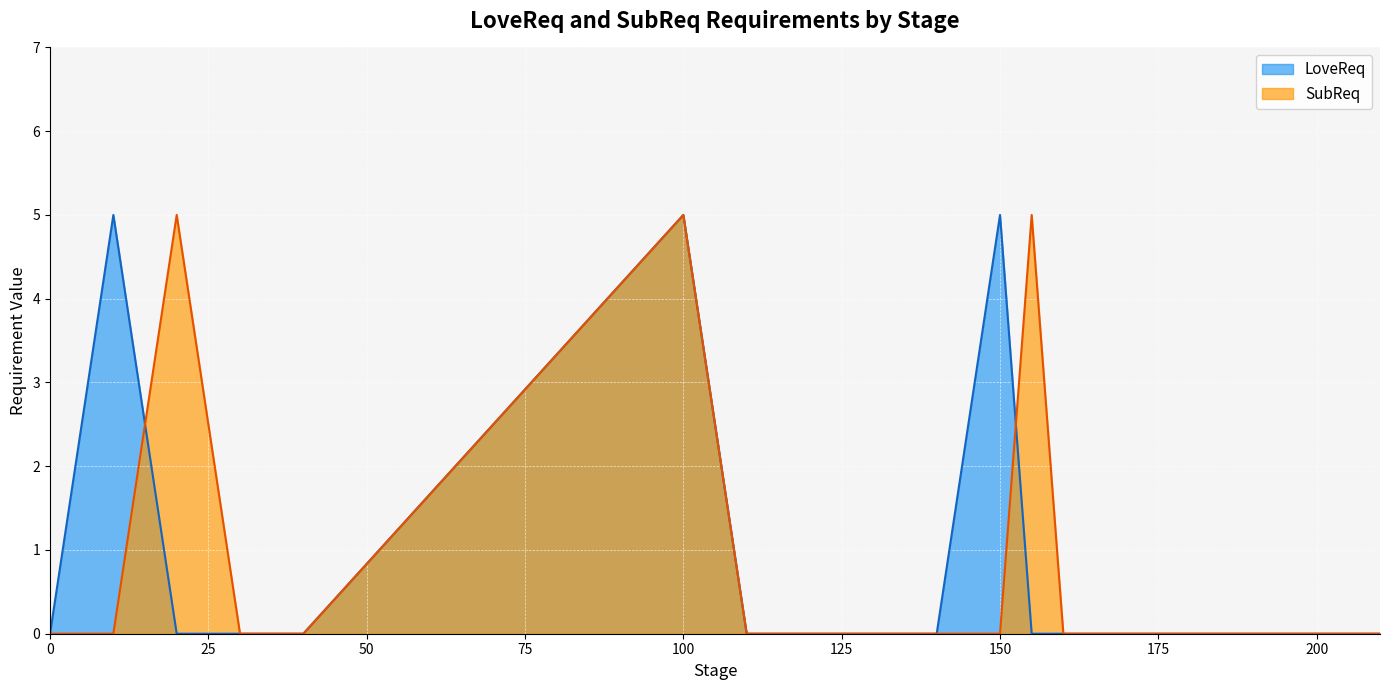

Count the number of categories in the chart.

27